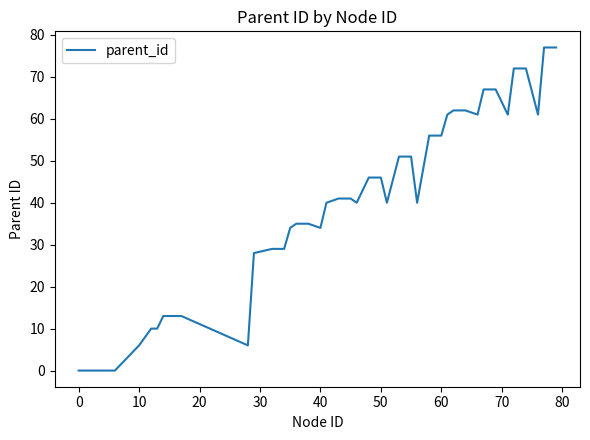

Reading left to right, list all the values displayed in this chart.

0	0	6	10	10	13	13	13	6	28	29	29	34	35	35	34	40	41	41	40	46	46	40	51	51	40	56	56	61	62	62	61	67	67	61	72	72	61	77	77